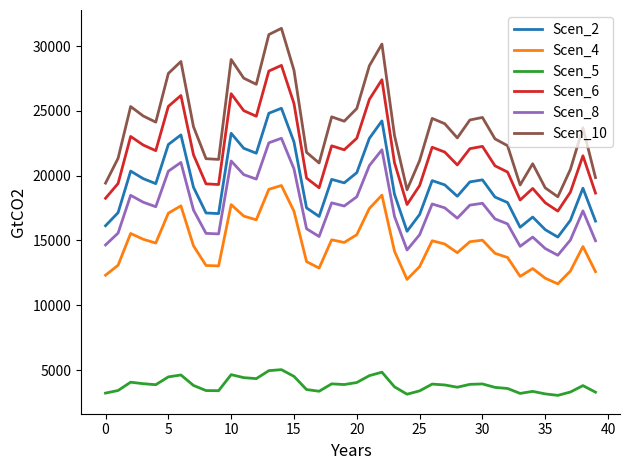

In Scen_8, how many points are higher than both neighbors (excluding endpoints)?

10